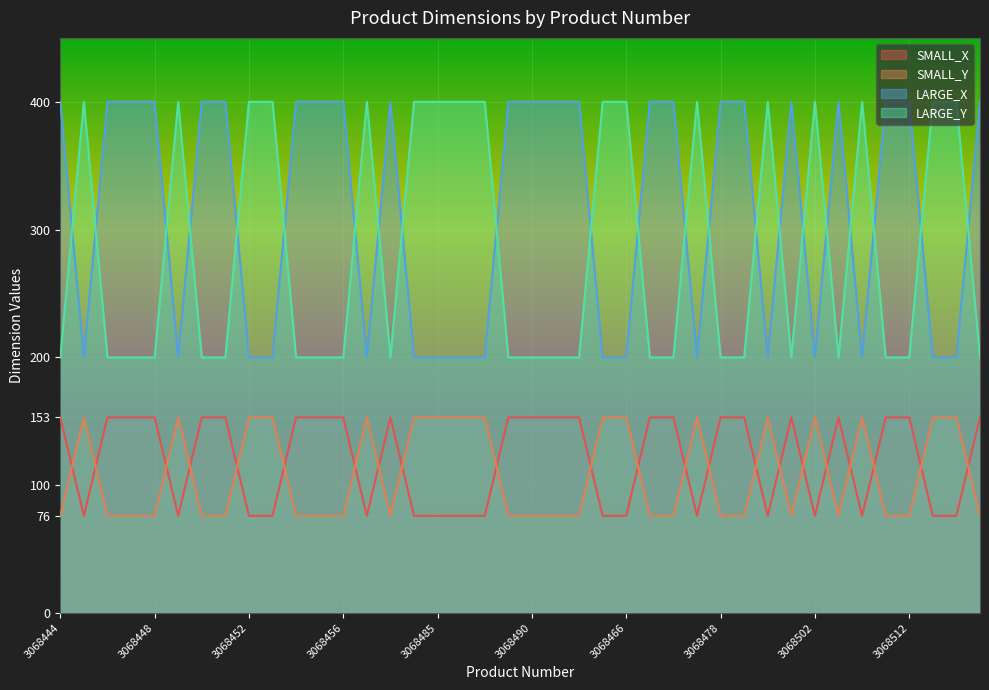

Rank the series by their maximum value, from lowest to highest.

SMALL_X, SMALL_Y, LARGE_X, LARGE_Y